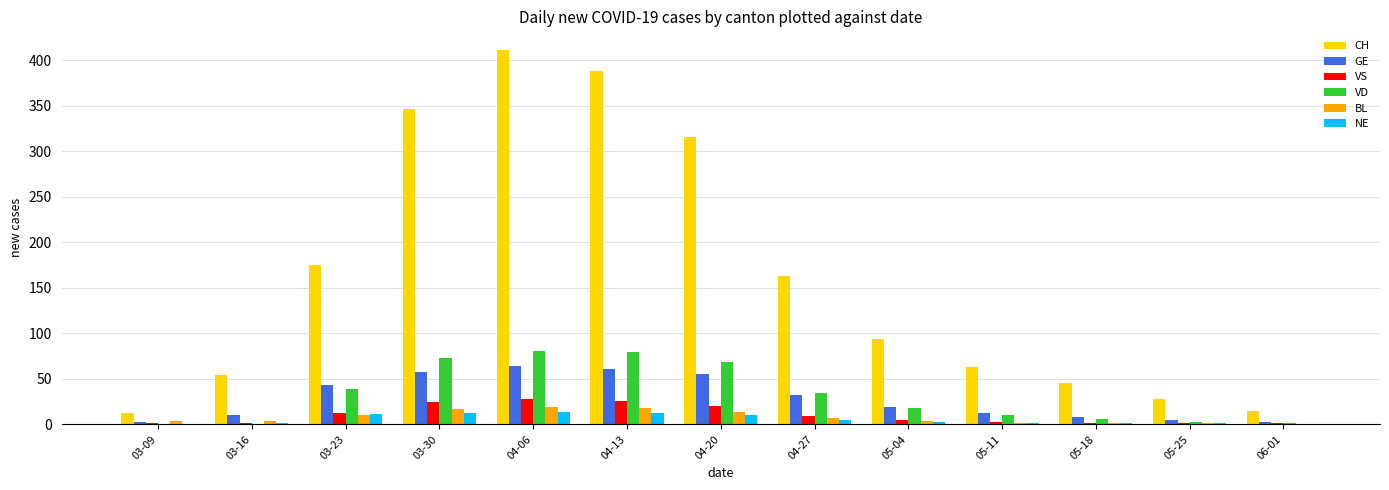

Which series changed the most between 04-13 and 04-20?

CH